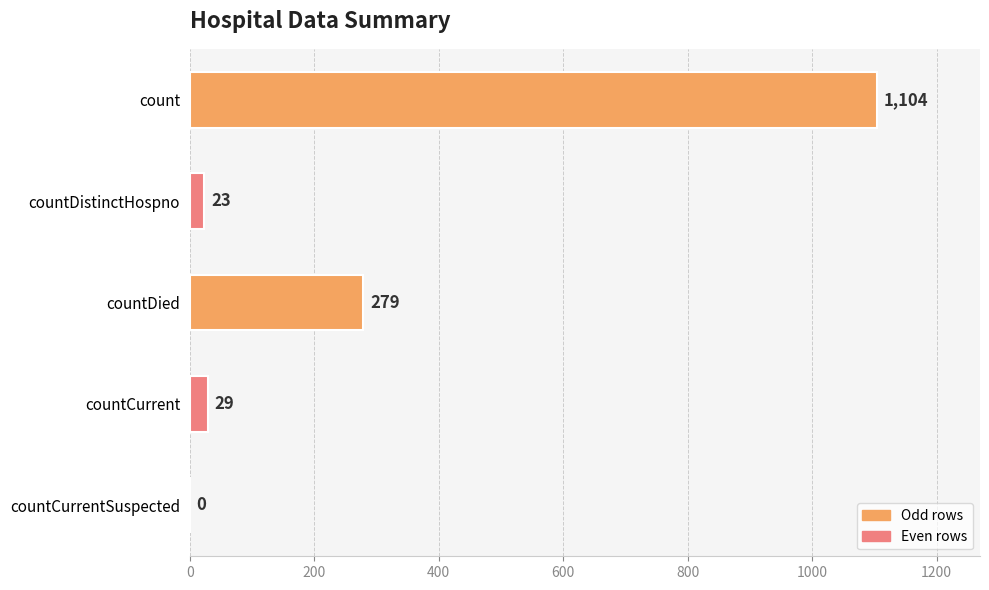

Are the bars horizontal?

Yes